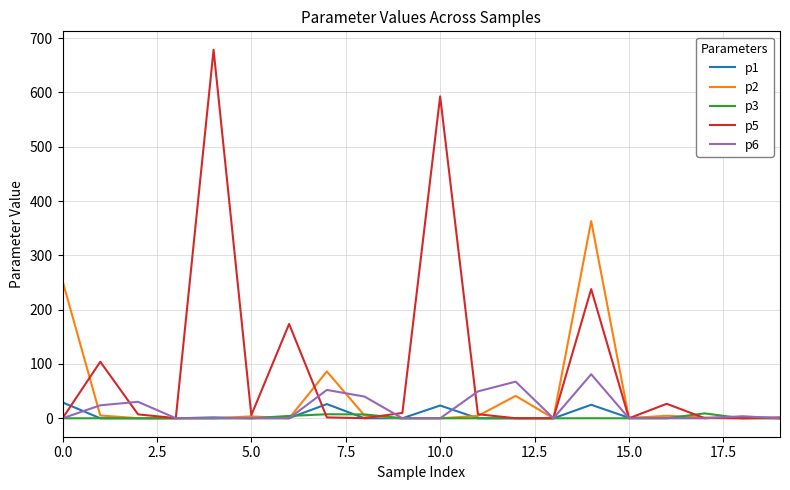

Rank the series by their maximum value, from lowest to highest.

p3, p1, p6, p2, p5